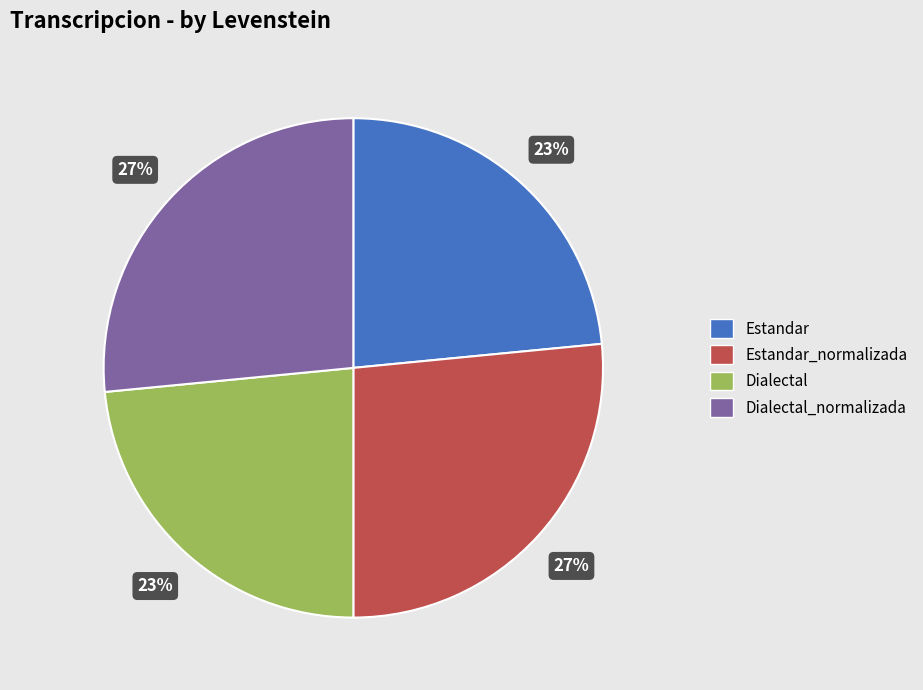

Is there any slice that represents more than half of the pie?

No